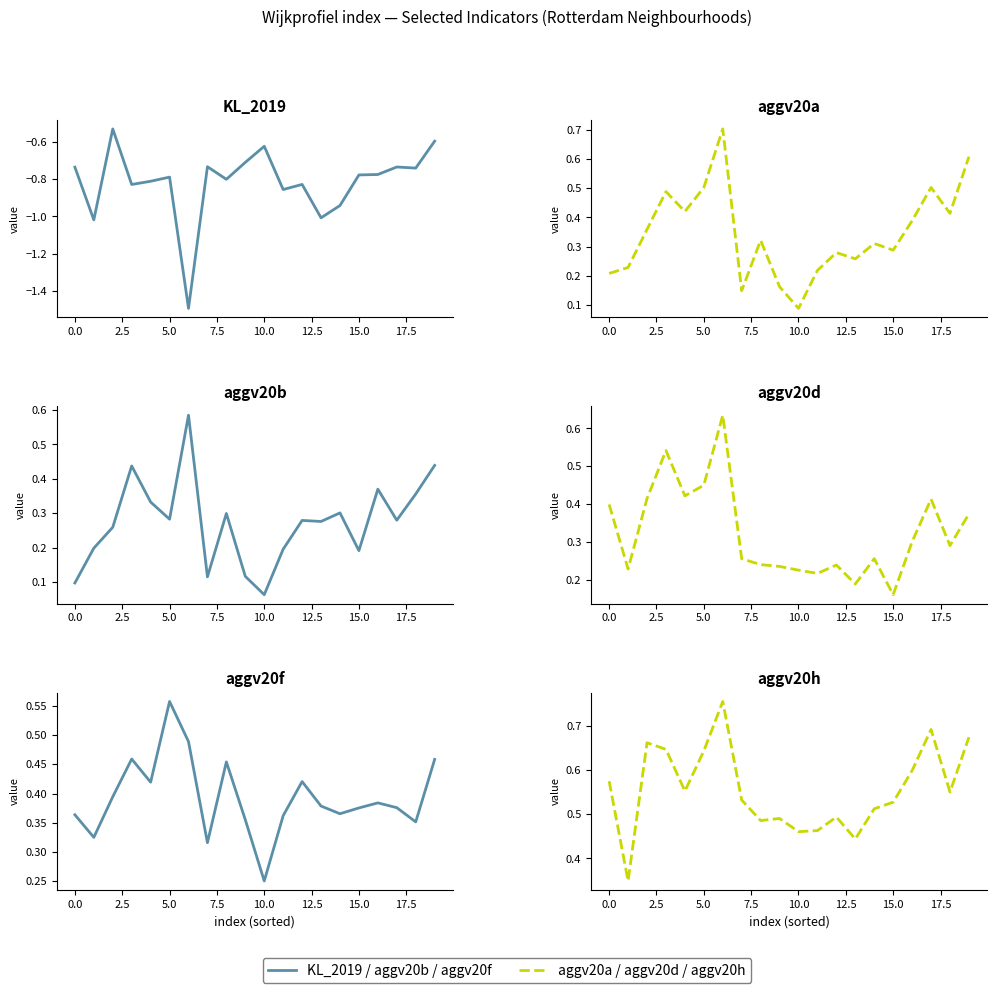

Which series ends up on top after the final intersection of aggv20b and aggv20d?

aggv20b